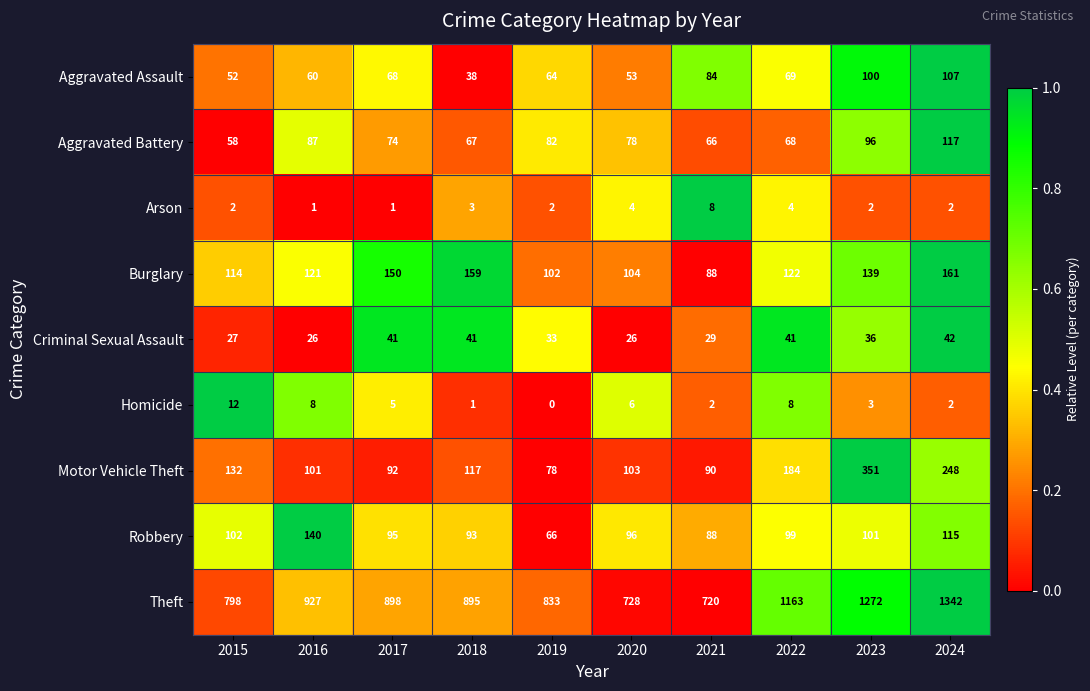

The Homicide series shows 3 at 2016. True or false?

False